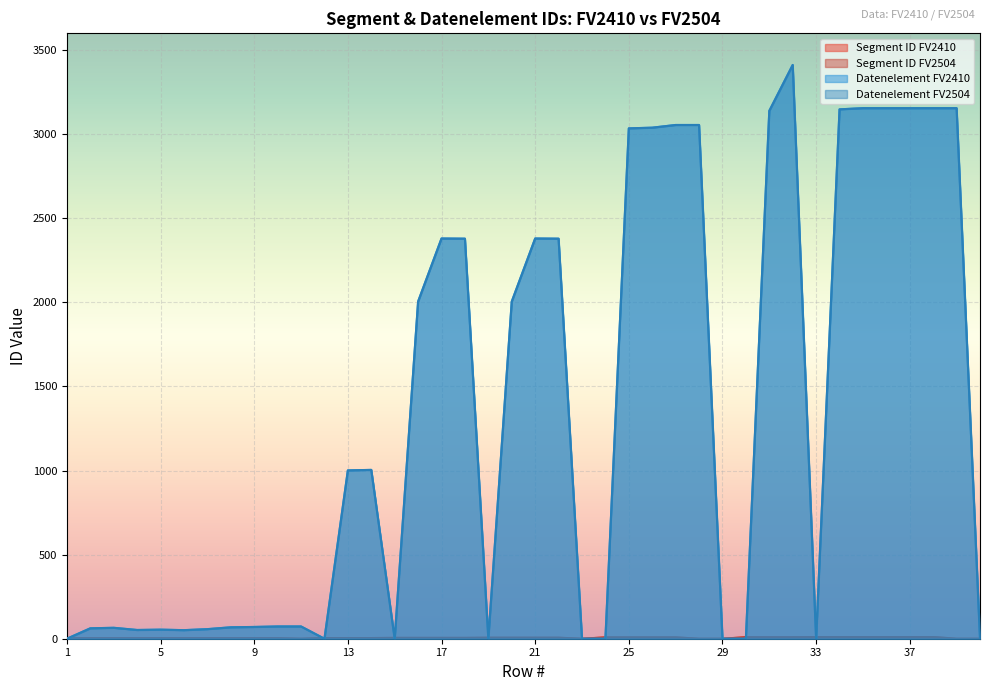

Where is Segment ID FV2410 nearest to the value 5?

15